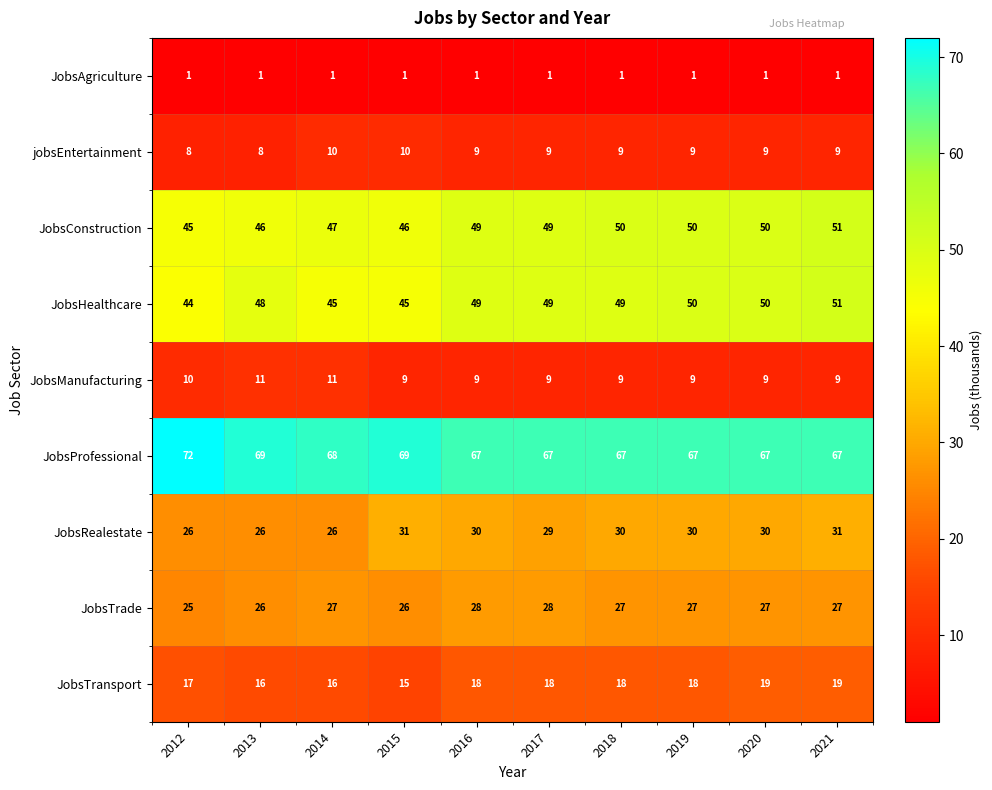

What is the highest value of the JobsManufacturing series?

11